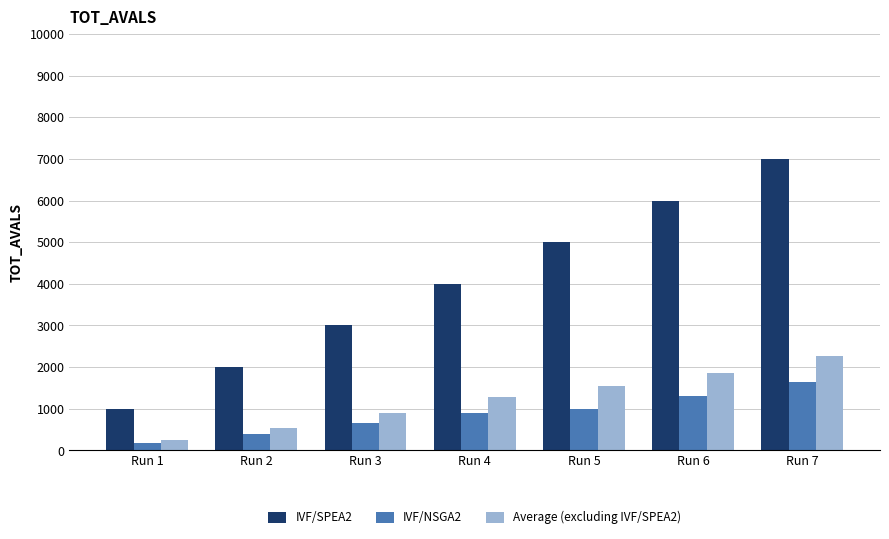

What is the value of the Average (excluding IVF/SPEA2) bar at the 6th from the left?

1864